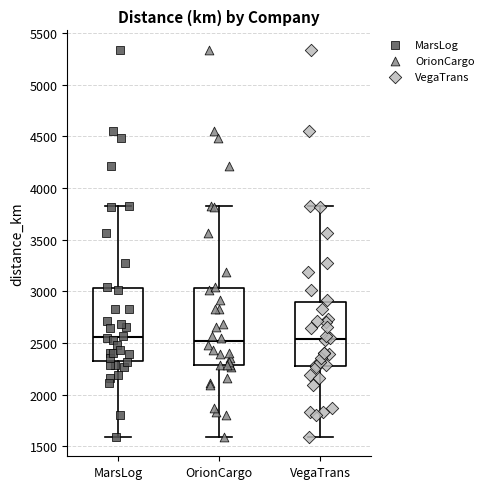

Reading left to right, read every box against the y-axis: the position of its median line, the range the box covers, and the ends of its whiskers. The values are not printed on the chart, so give them approximately, as read against the axis.

MarsLog: median 2550, box 2350 to 3050, whiskers 1600 to 3800
OrionCargo: median 2500, box 2300 to 3050, whiskers 1600 to 3800
VegaTrans: median 2550, box 2250 to 2900, whiskers 1600 to 3800